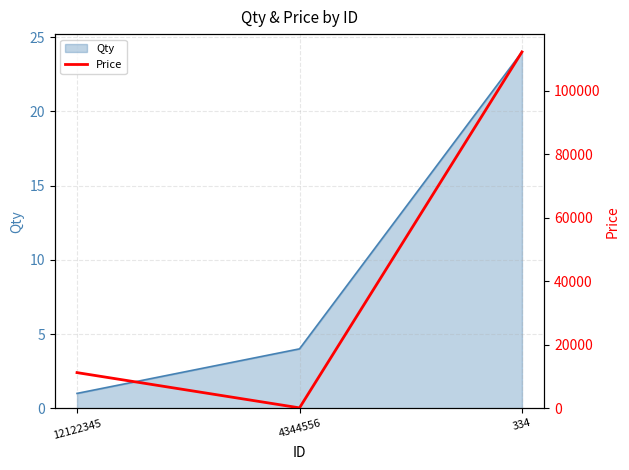

Reading left to right, list all the values displayed in this chart.

11223.2	124.0	112223.0